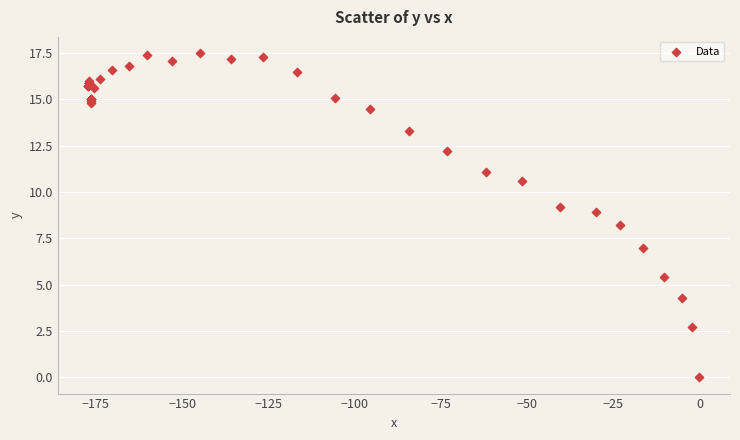

What Y value in the scatter plot is closest to 8?

8.2